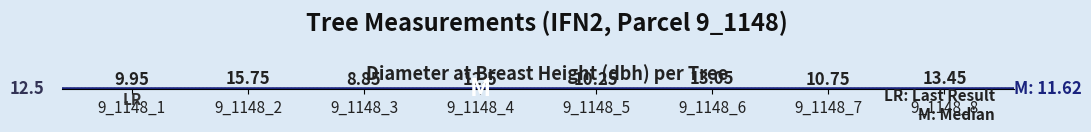

True or false: the data shows 22.3 at 9_1148_8.

False